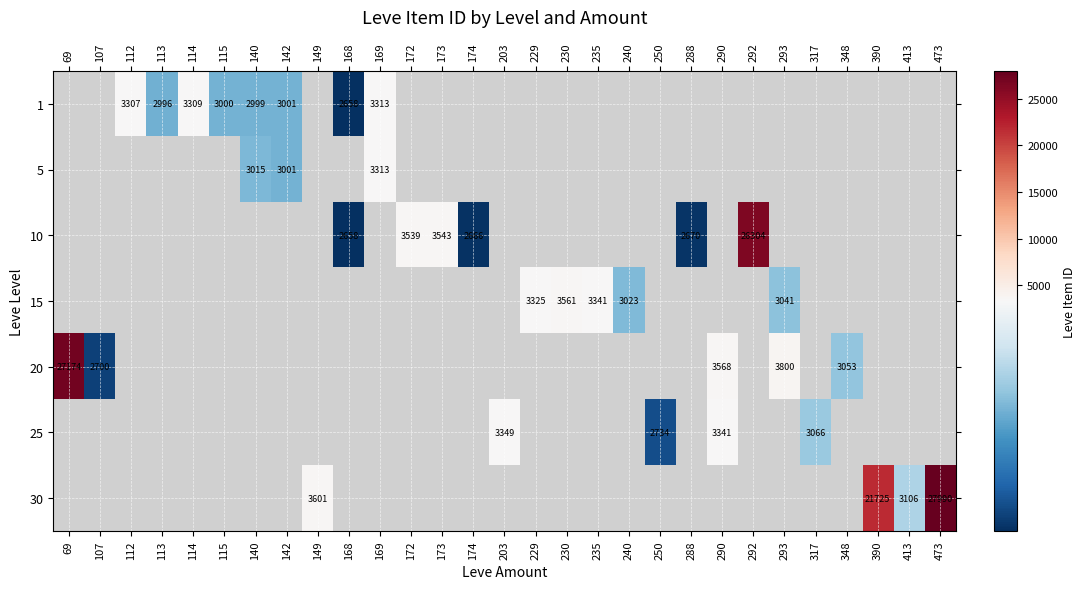

The 25 series shows 3066 at 317. True or false?

True